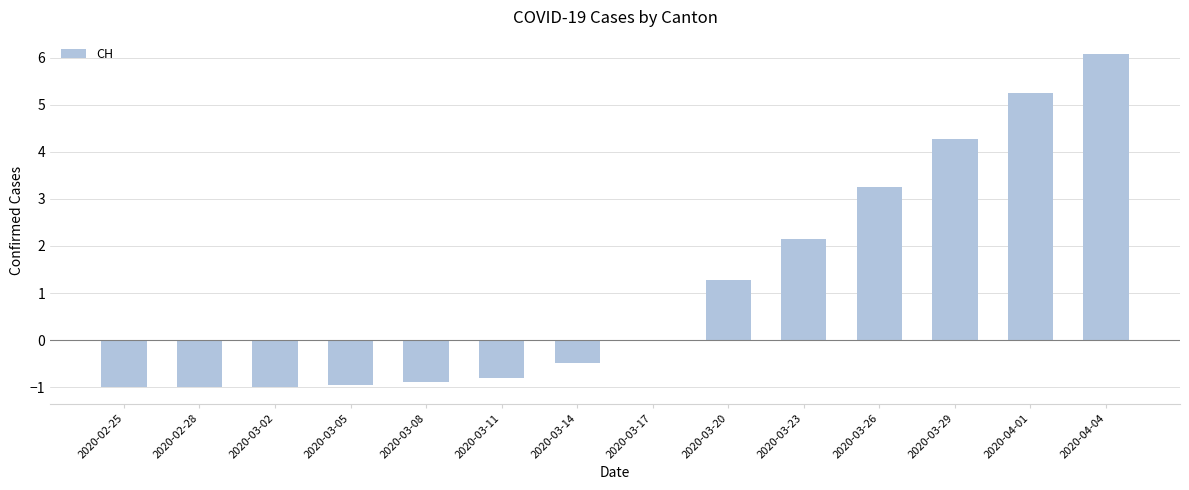

How many categories are shown in the chart?

14